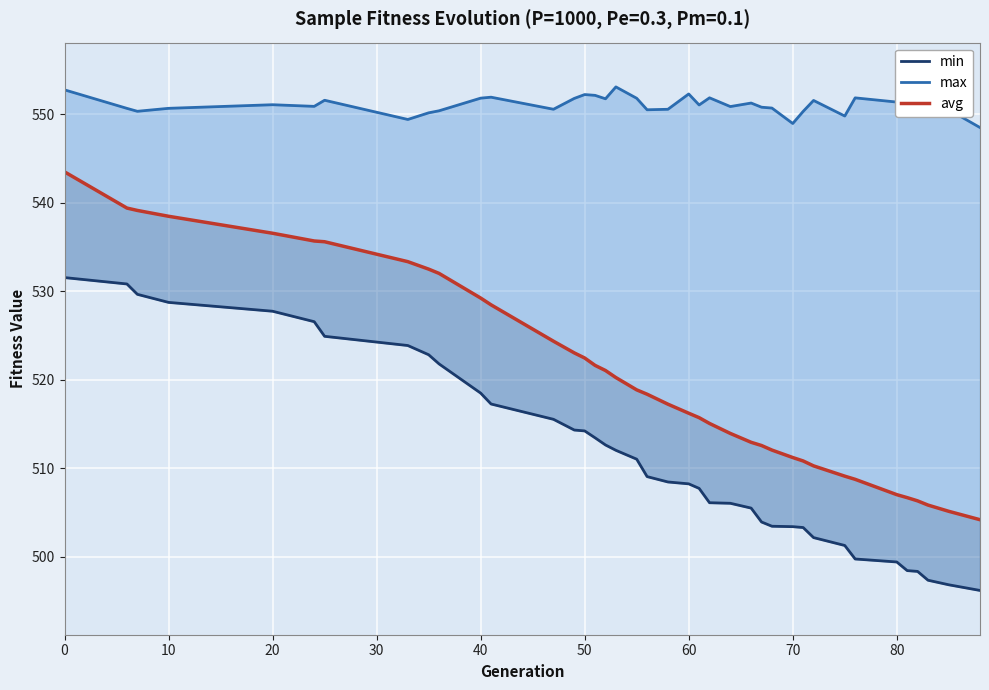

List the series in order of their peak value, lowest first.

min, avg, max